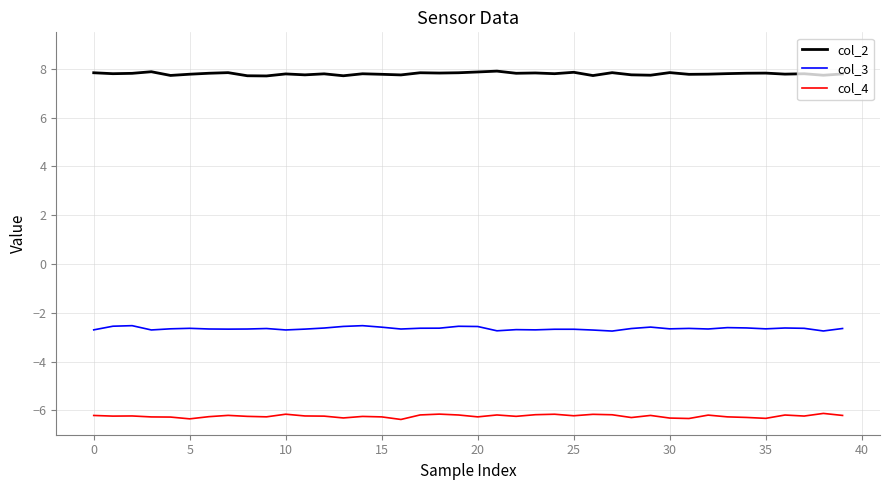

Rank the series by their average value, from lowest to highest.

col_4, col_3, col_2